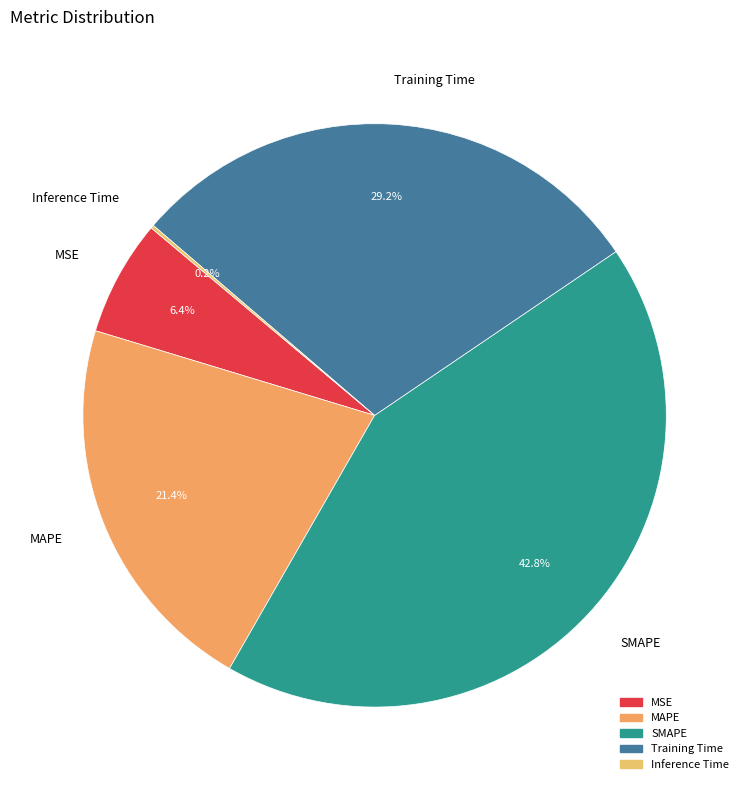

Between SMAPE and MSE, which is larger?

SMAPE